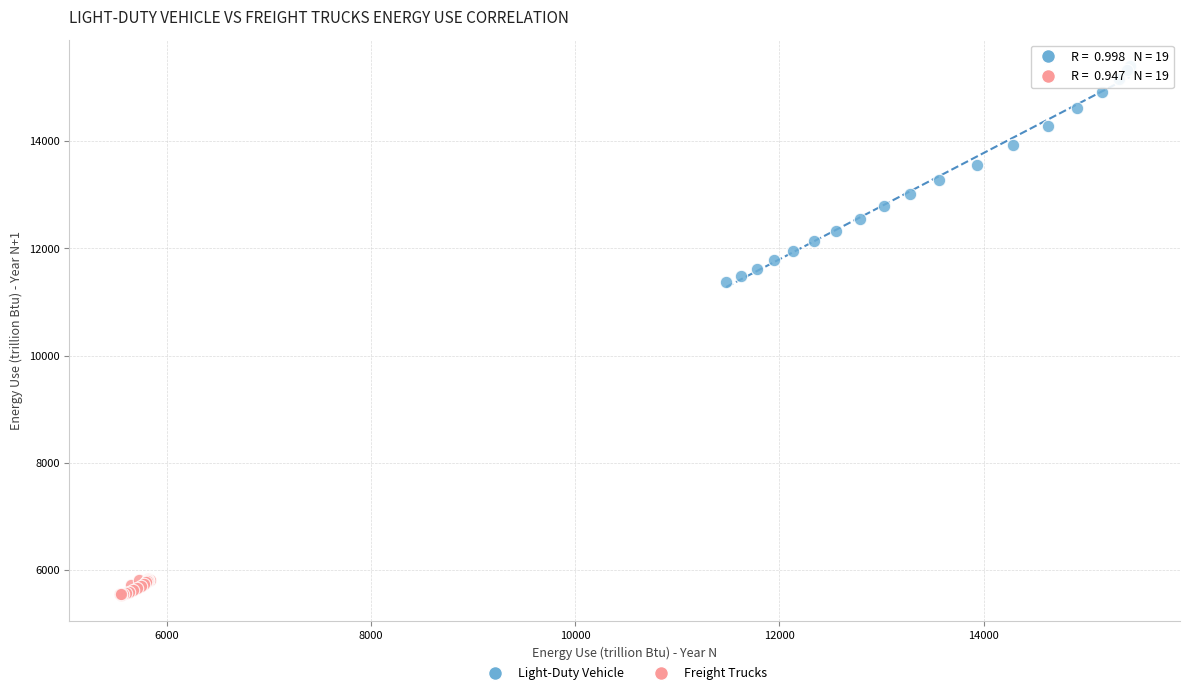

Which series has the widest spread of Y values?

Light-Duty Vehicle